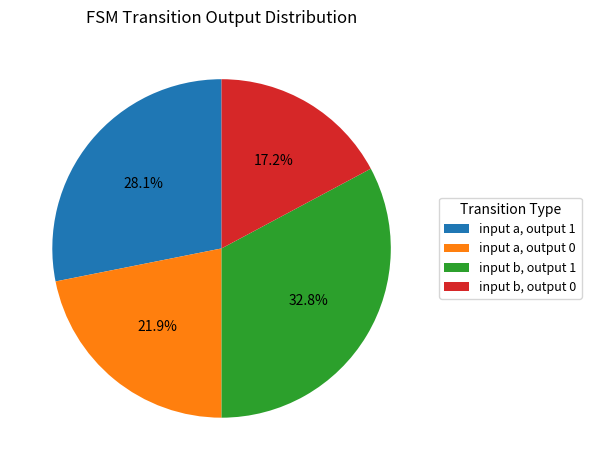

Is there any slice that represents more than half of the pie?

No